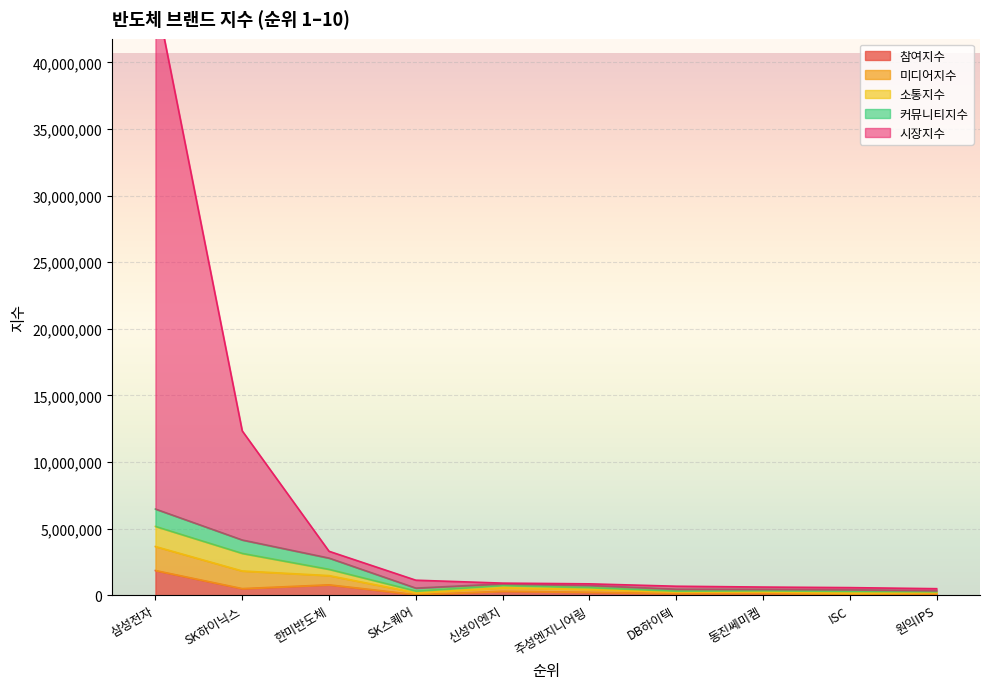

At which label does 참여지수 reach its peak?

삼성전자